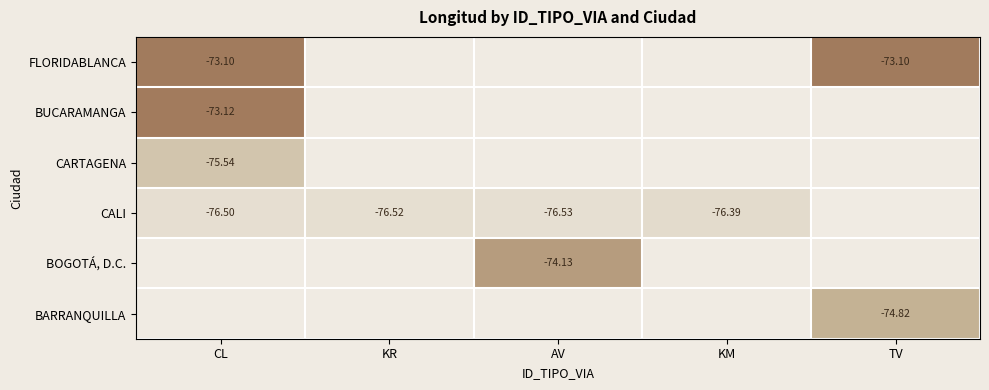

Is the value of BUCARAMANGA at CL greater than the value of CALI at CL?

Yes